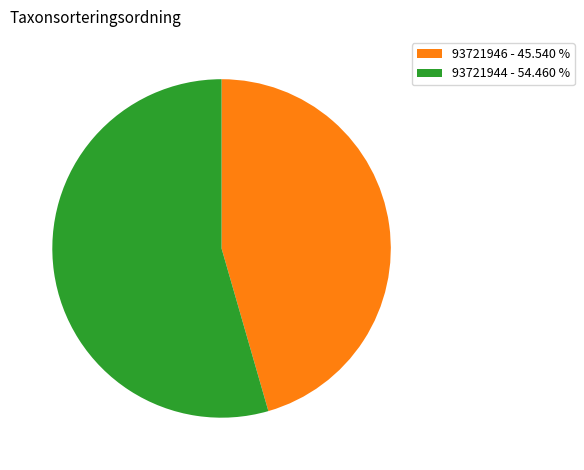

Do 93721946 - 45.540 % and 93721944 - 54.460 % together represent more than half of the pie?

Yes